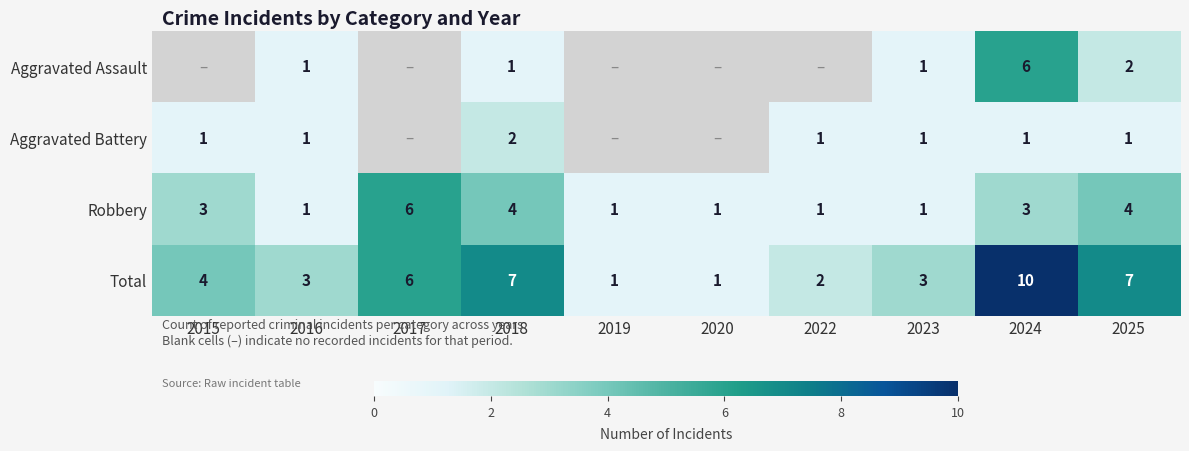

What is the maximum value shown in the chart?

10.0